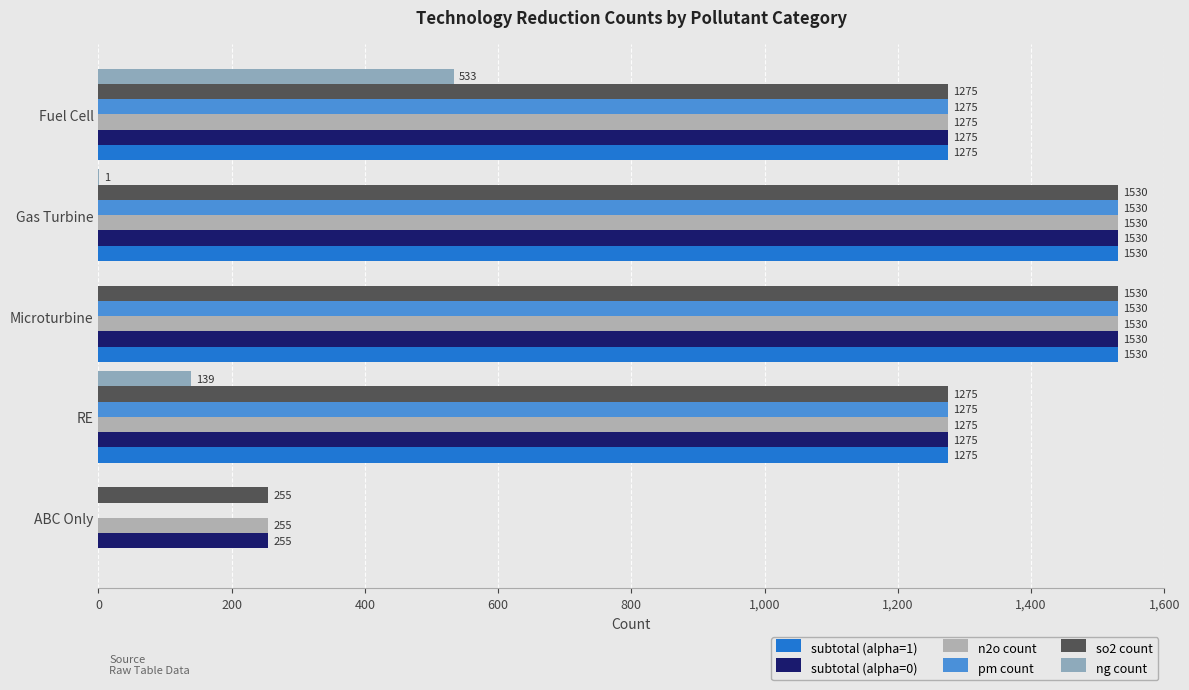

Count the number of categories in the chart.

5